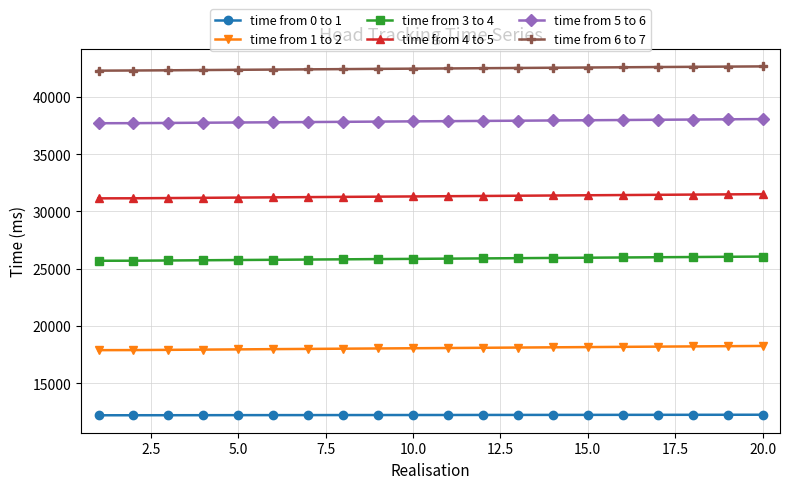

Which series has the largest total across all categories?

time from 6 to 7